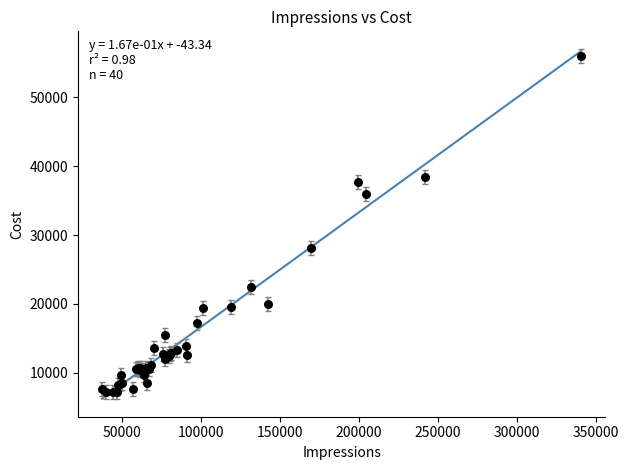

What Y value in the scatter plot is closest to 31599?

28057.9